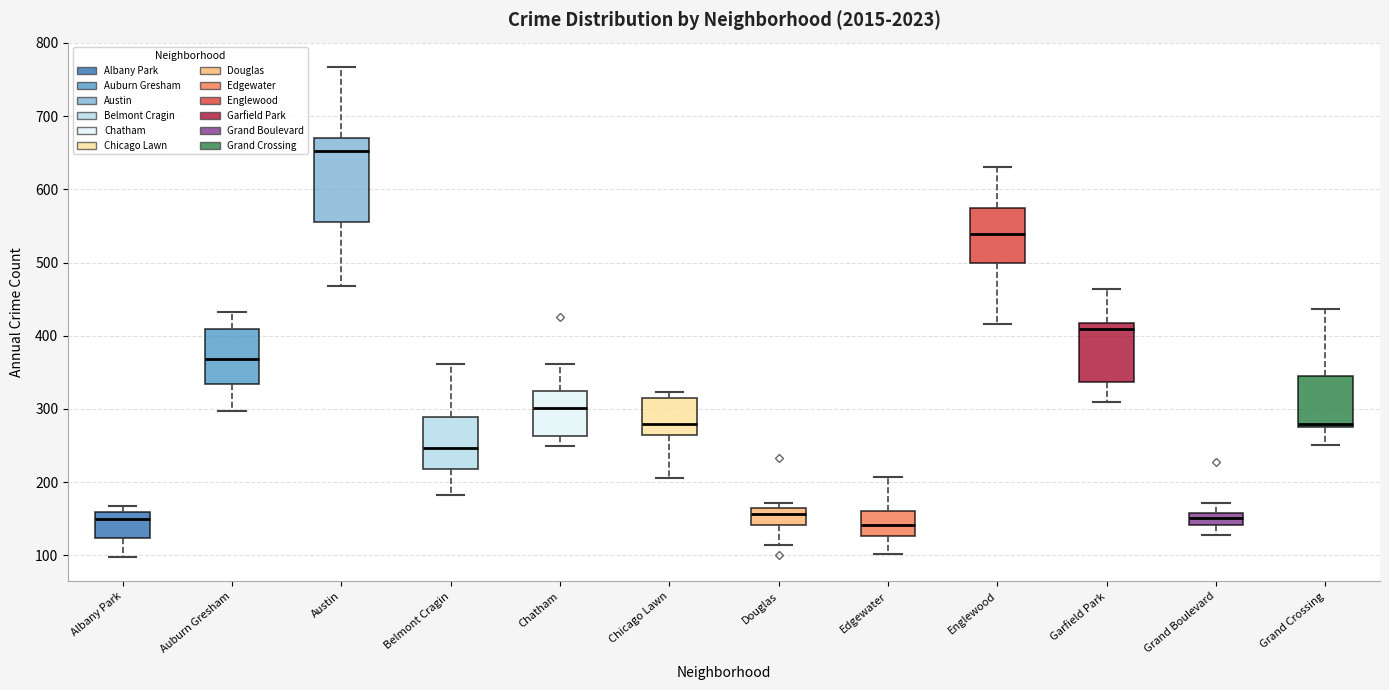

Reading left to right, transcribe this box plot: for each box, give where its median line is, the range the box spans, and where its two whiskers end, as read against the y-axis. The values are not printed on the chart, so give them approximately, as read against the axis.

Albany Park: median 150, box 120 to 160, whiskers 100 to 170
Auburn Gresham: median 370, box 330 to 410, whiskers 300 to 430
Austin: median 650, box 560 to 670, whiskers 470 to 770
Belmont Cragin: median 250, box 220 to 290, whiskers 180 to 360
Chatham: median 300, box 260 to 320, whiskers 250 to 360
Chicago Lawn: median 280, box 260 to 320, whiskers 210 to 320 (just above the box's upper edge)
Douglas: median 160, box 140 to 170, whiskers 110 to 170 (just above the box's upper edge)
Edgewater: median 140, box 130 to 160, whiskers 100 to 210
Englewood: median 540, box 500 to 570, whiskers 420 to 630
Garfield Park: median 410, box 340 to 420, whiskers 310 to 460
Grand Boulevard: median 150, box 140 to 160, whiskers 130 to 170
Grand Crossing: median 280 (just above the box's lower edge), box 280 to 350, whiskers 250 to 440